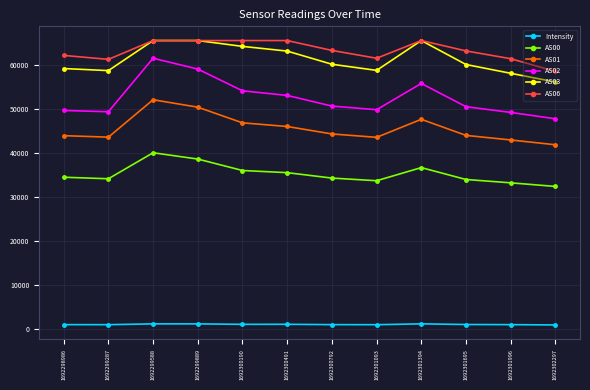

True or false: AS06 and AS01 intersect in this chart.

False